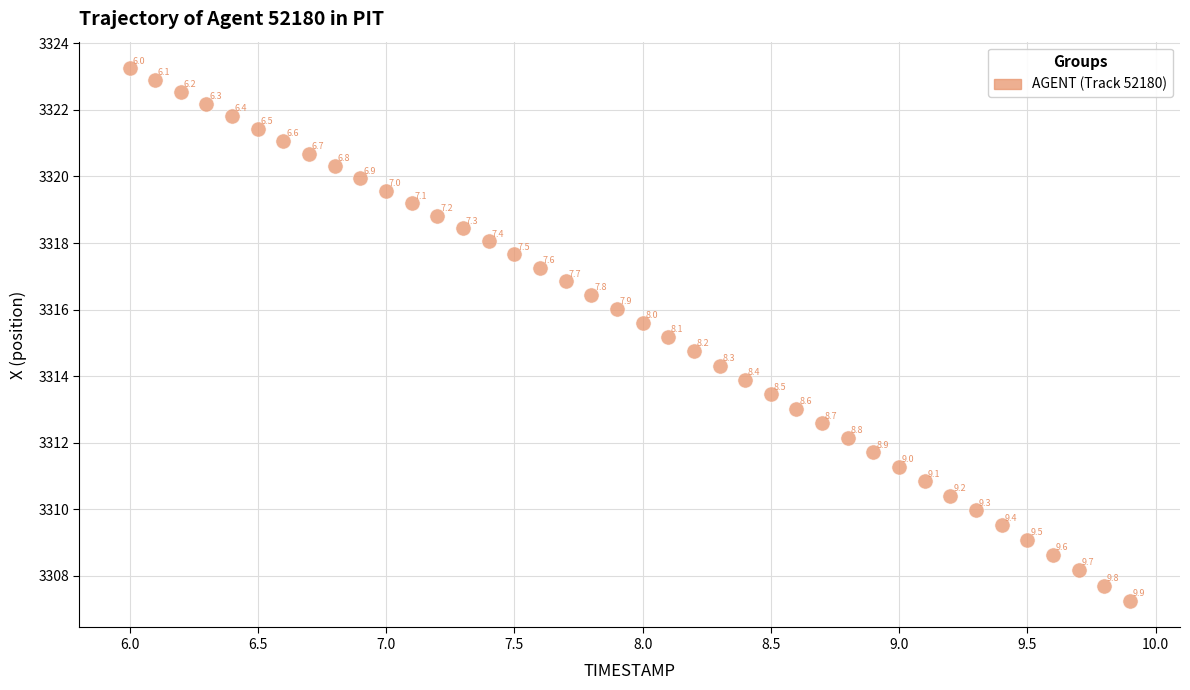

What is the range of Y values (max minus min)?

16.0